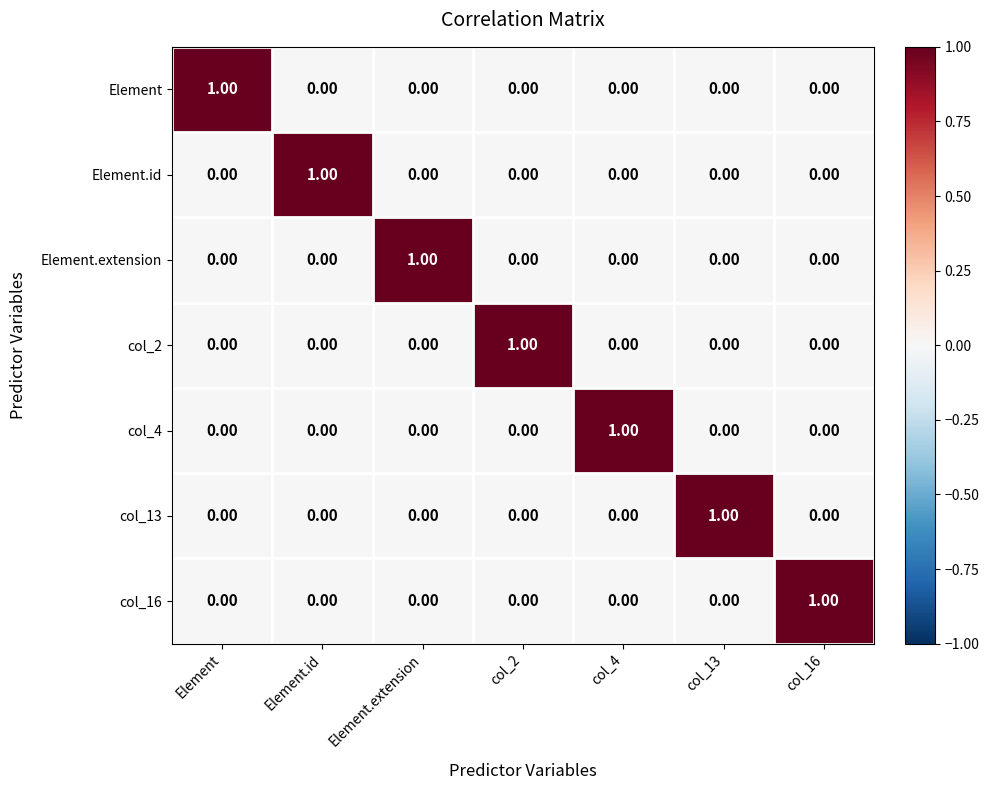

At how many categories does at least one series exceed 0?

7